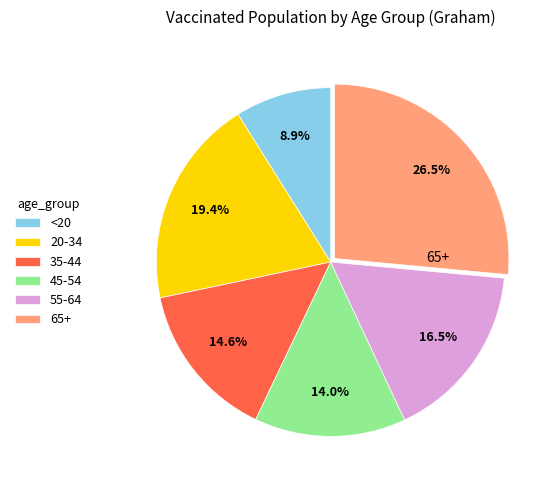

Does <20 represent more than half of the total?

No